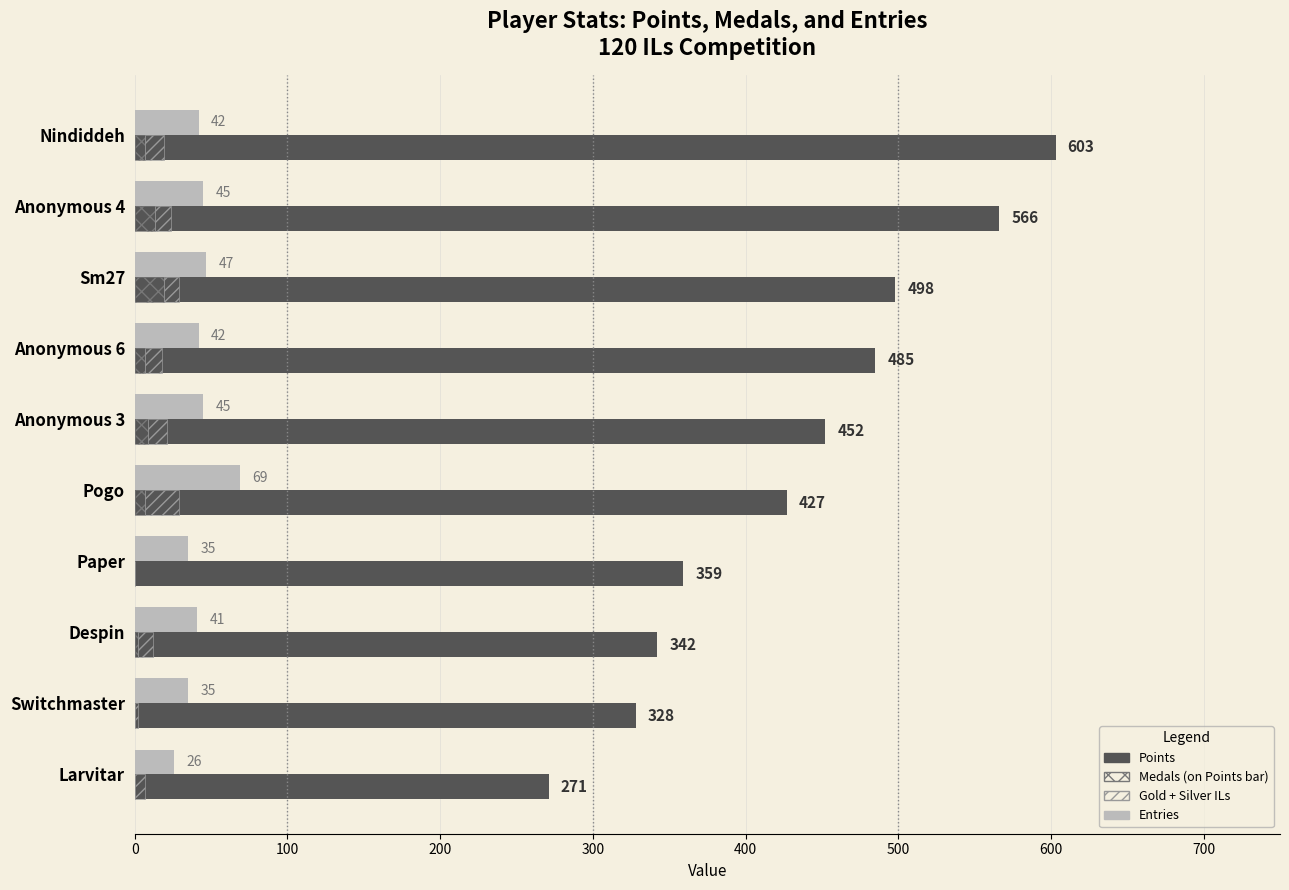

How many data points in Entries are less than 42?

4